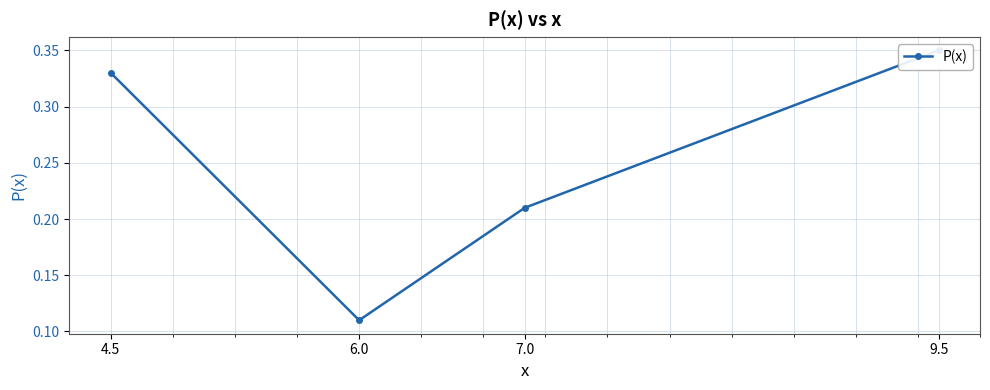

Is this an area chart (filled region under the line)?

No